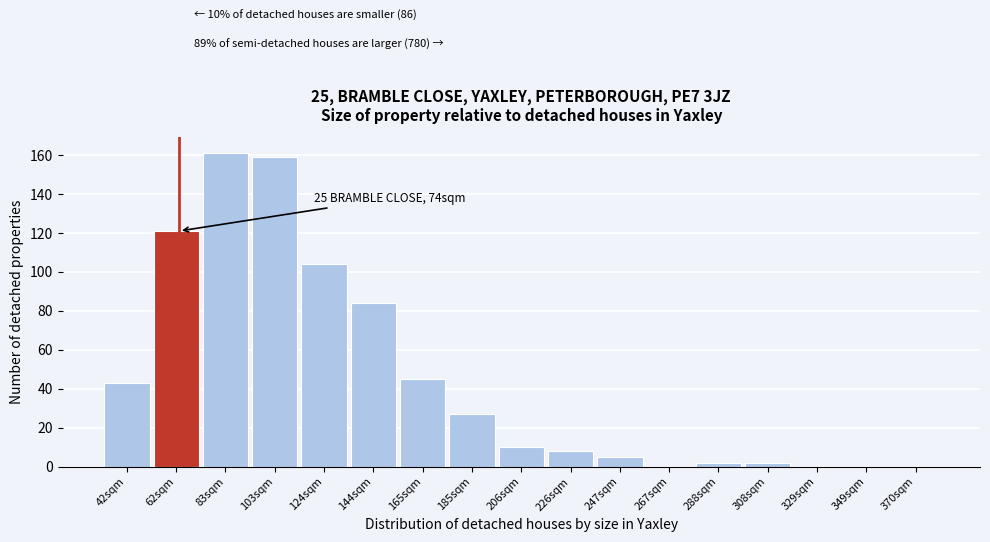

Reading left to right, list all the values displayed in this chart.

42sqm=43	62sqm=121	83sqm=161	103sqm=159	124sqm=104	144sqm=84	165sqm=45	185sqm=27	206sqm=10	226sqm=8	247sqm=5	267sqm=0	288sqm=2	308sqm=2	329sqm=0	349sqm=0	370sqm=0